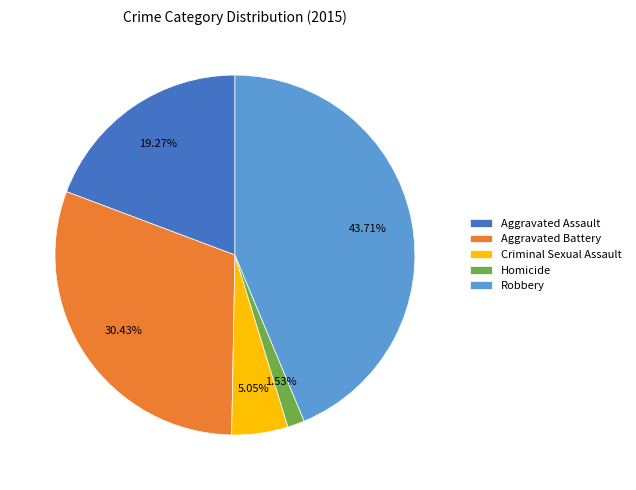

How many slices are in this pie chart?

5